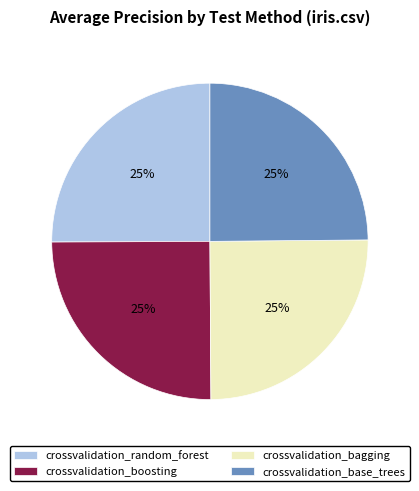

How many segments does this pie chart have?

4